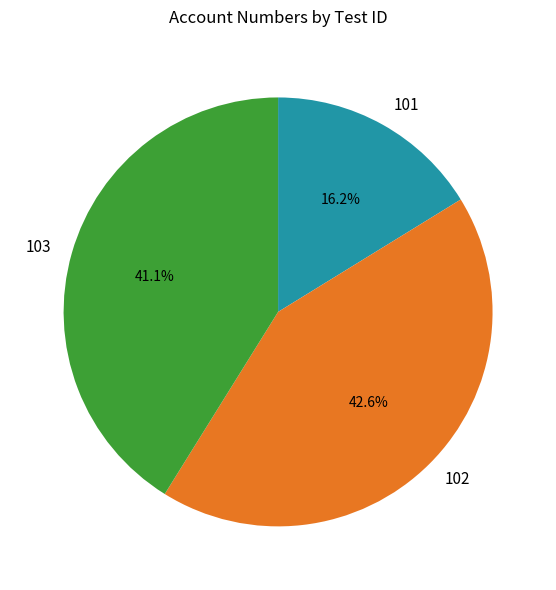

Rank the categories by value from lowest to highest.

101, 103, 102